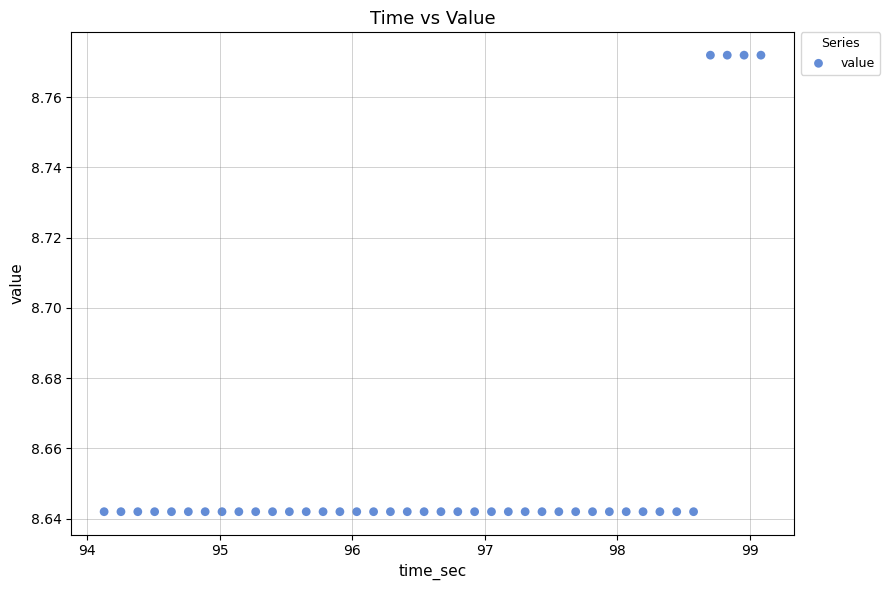

What is the range of X values (max minus min)?

5.0